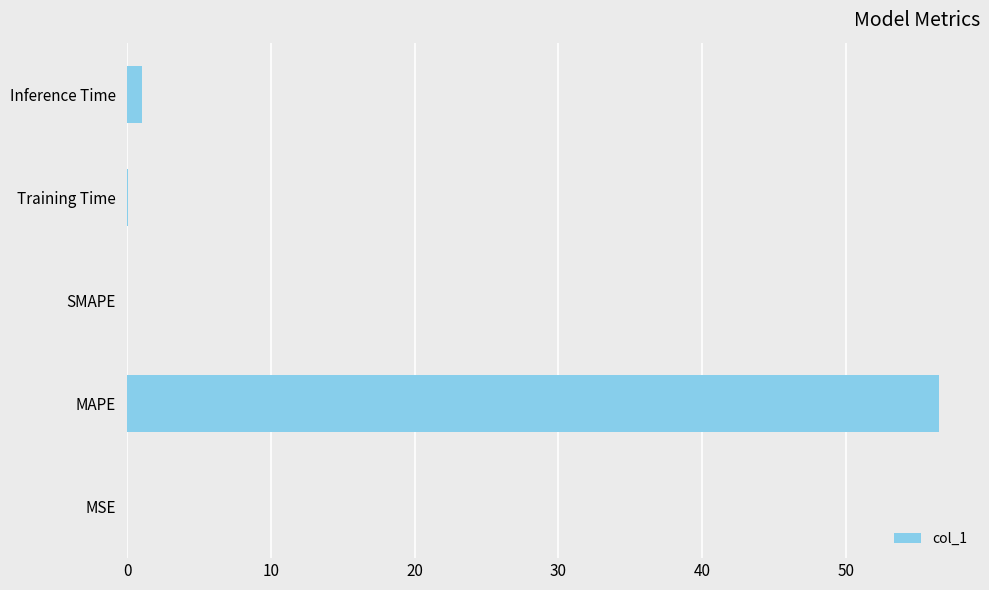

Between MSE and MAPE, which is larger?

MAPE